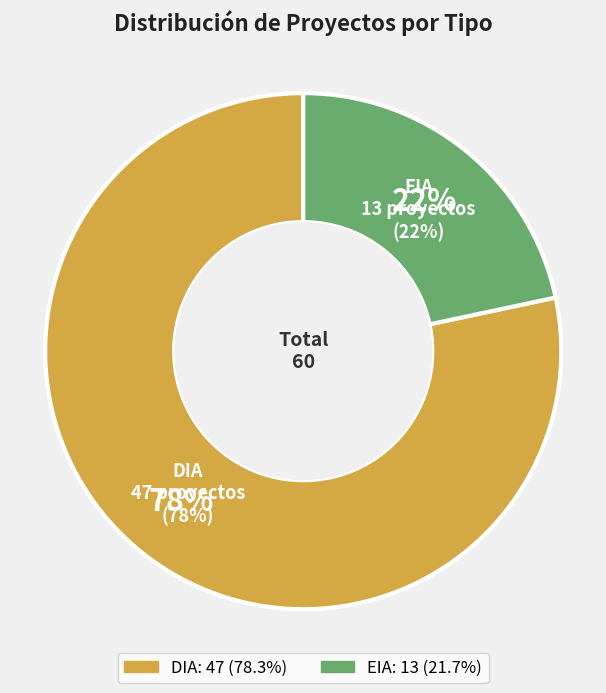

Rank the categories by value from highest to lowest.

DIA, EIA